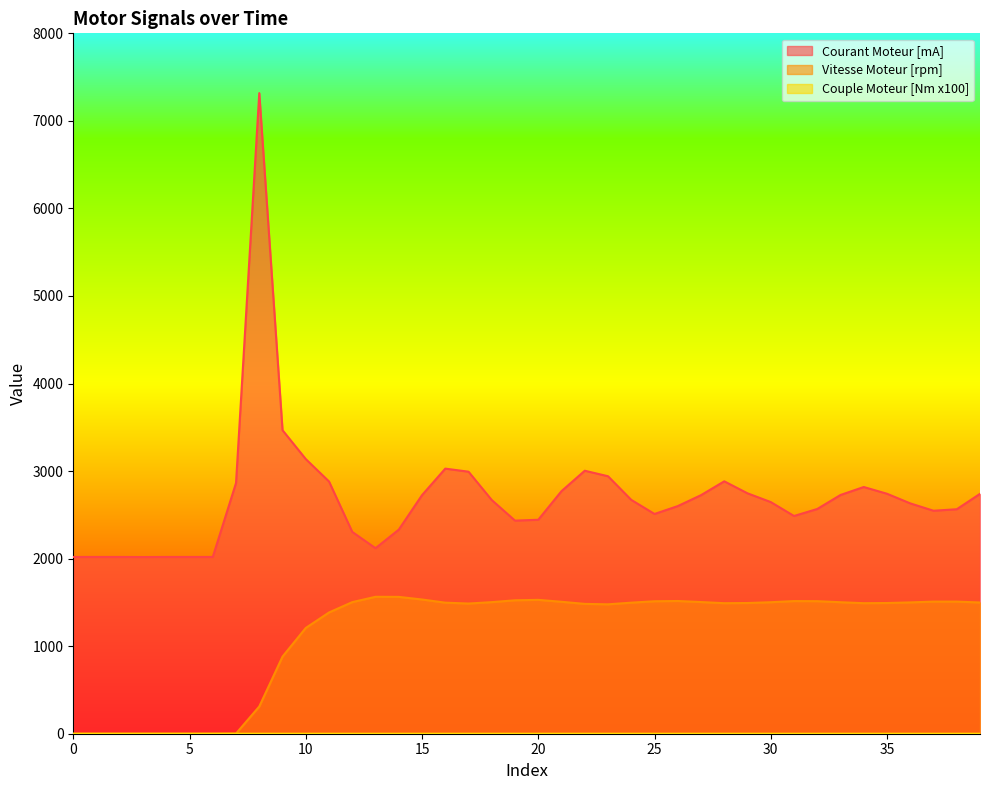

Where is the first local maximum for Vitesse Moteur [rpm]?

13